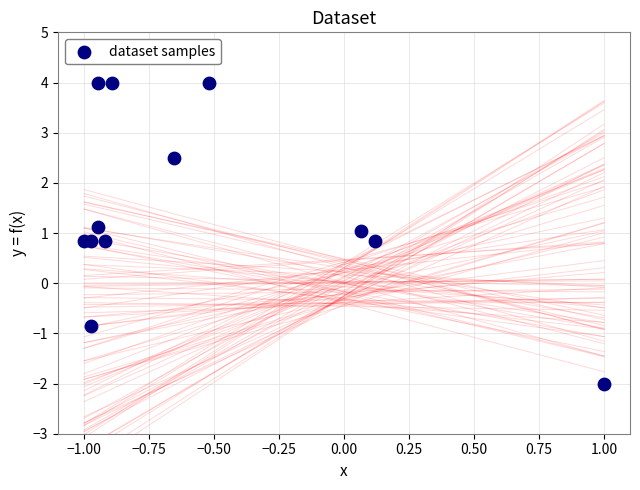

What is the range of Y values (max minus min)?

6.0